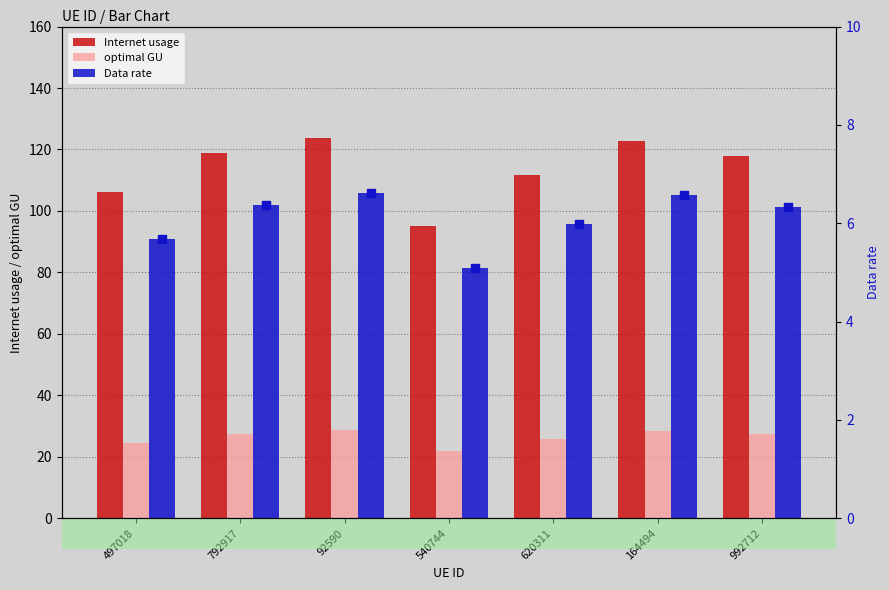

Which series has the largest total across all categories?

Internet usage